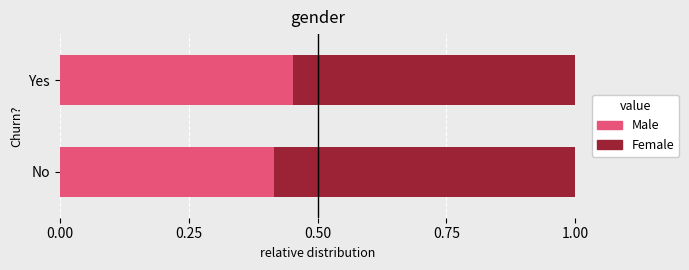

What is the total value across all series at Yes?

1.0